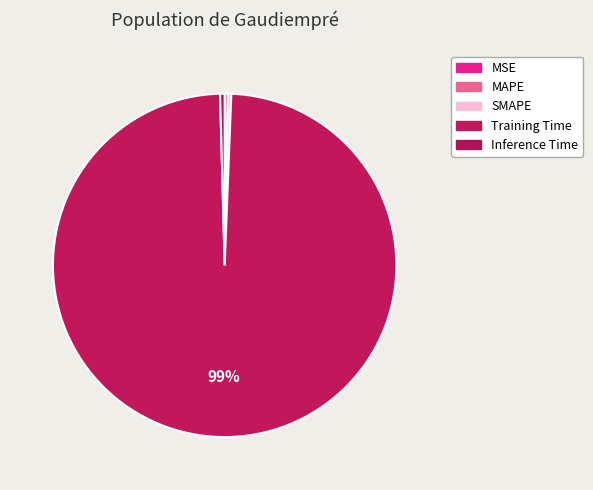

The MSE slice represents 0% of the pie. True or false?

True